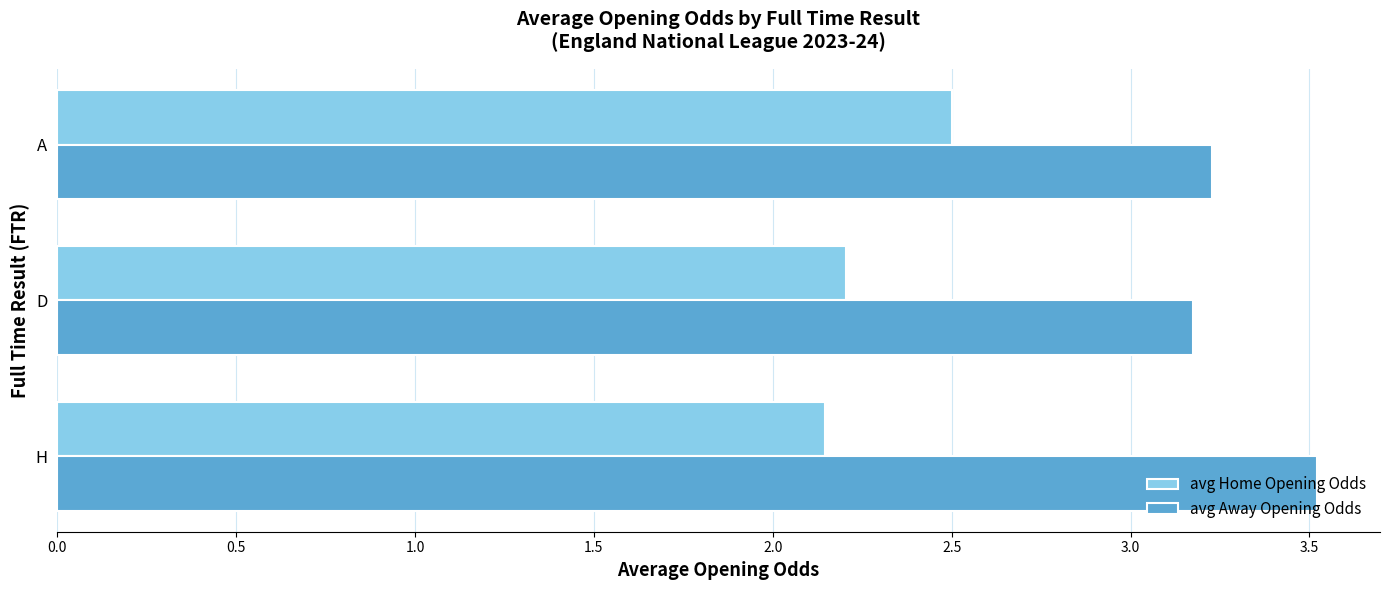

What are all the series names shown in the legend?

avg Home Opening Odds, avg Away Opening Odds